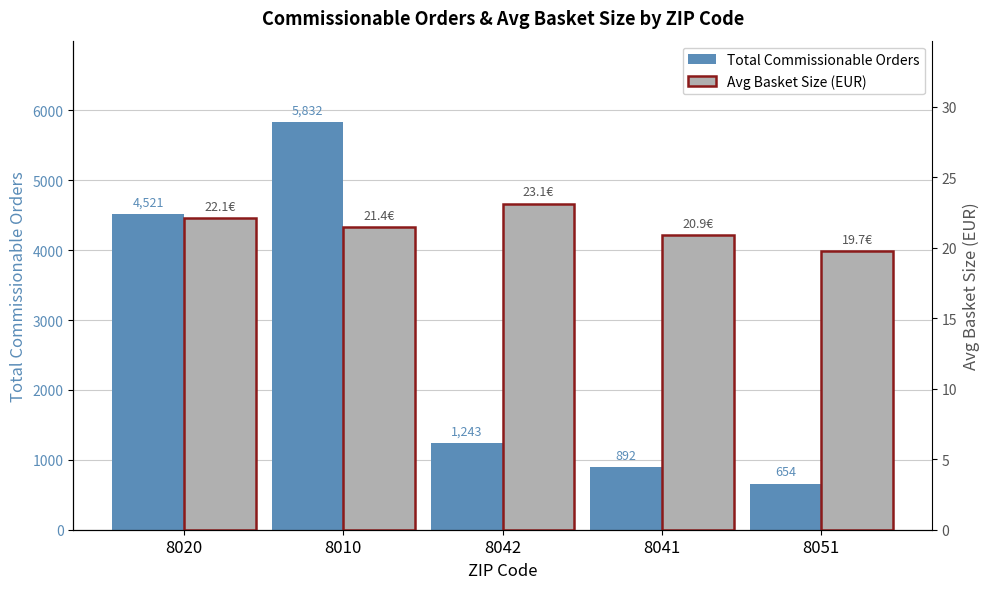

What are all the series names shown in the legend?

Total Commissionable Orders, Avg Basket Size (EUR)